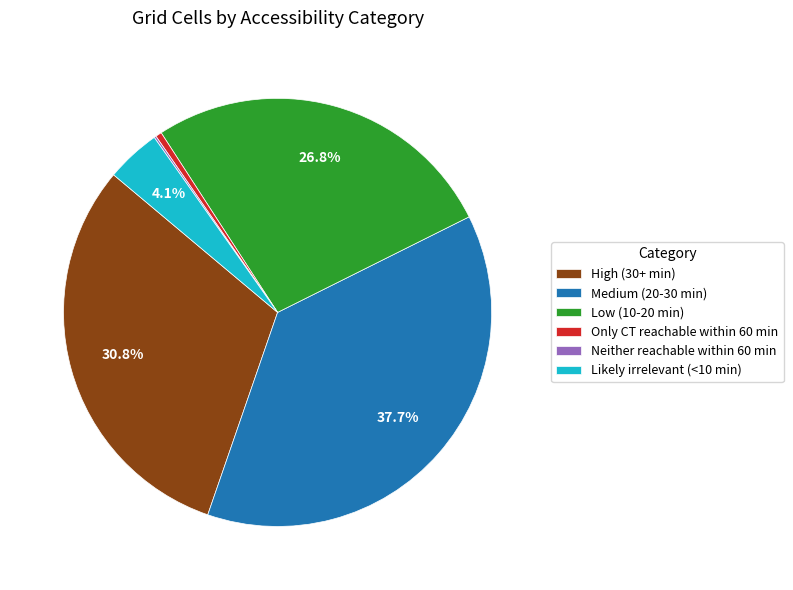

True or false: Low (10-20 min) accounts for 27% of the total.

True